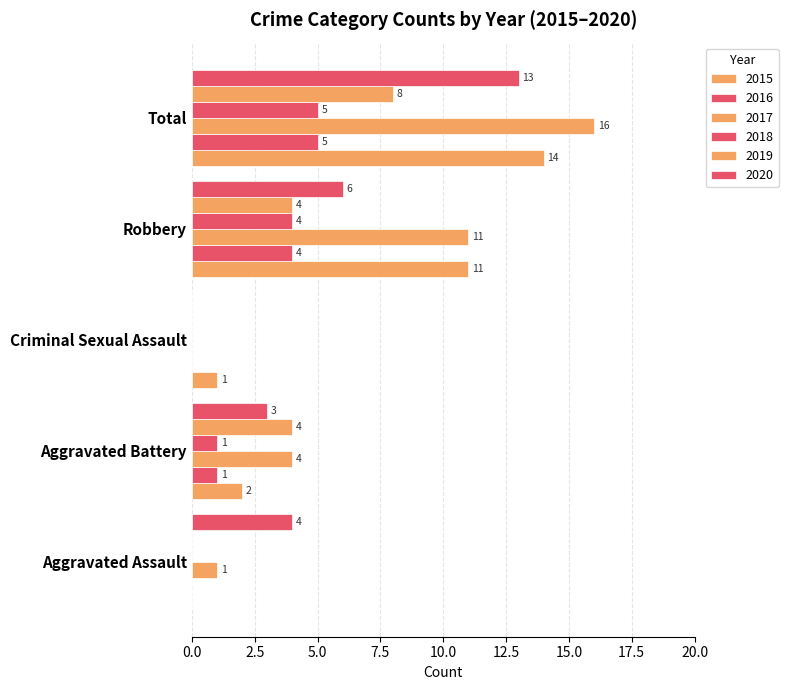

Which series has the widest spread of values?

2017